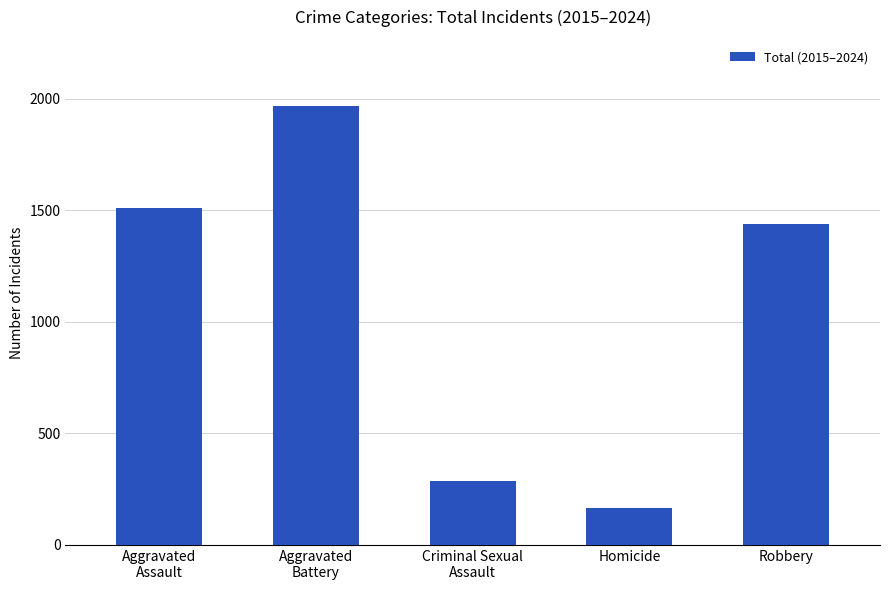

Between Criminal Sexual
Assault and Aggravated
Assault, which is larger?

Aggravated
Assault